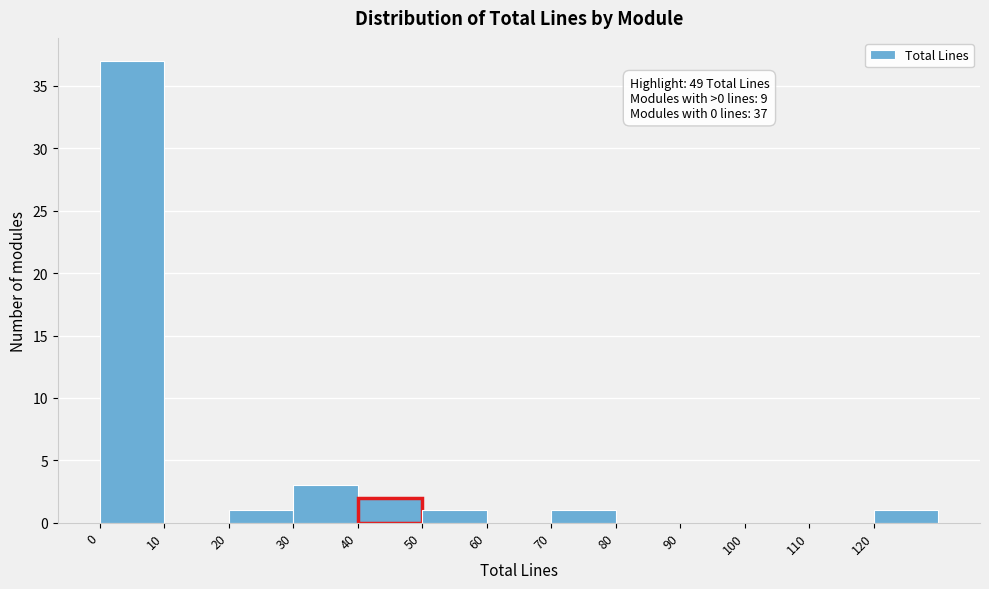

Over which range of the x-axis is the bar tallest?

0 to 10